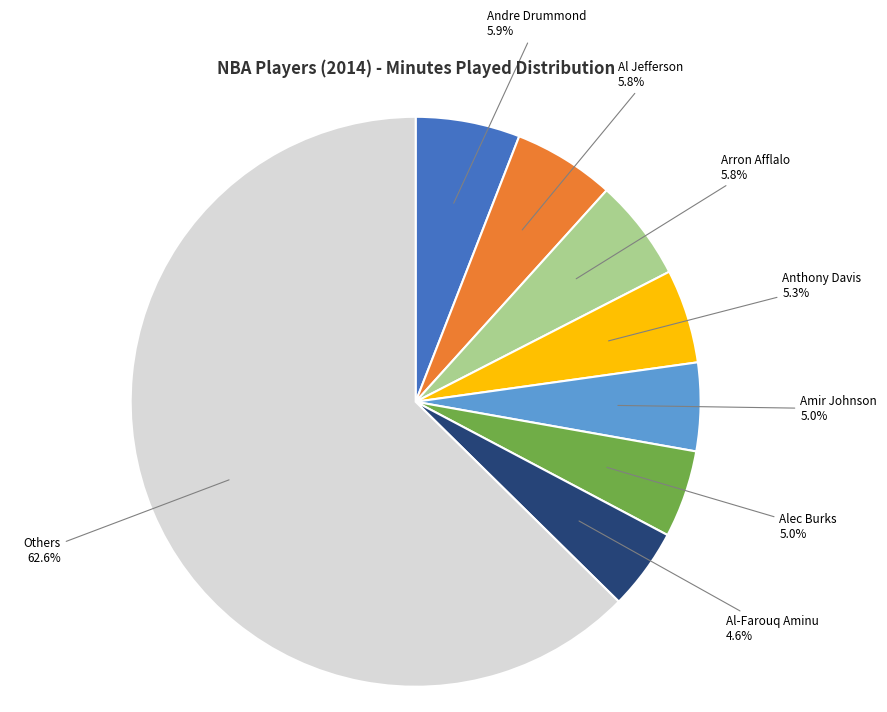

Is there any slice that represents more than half of the pie?

Yes